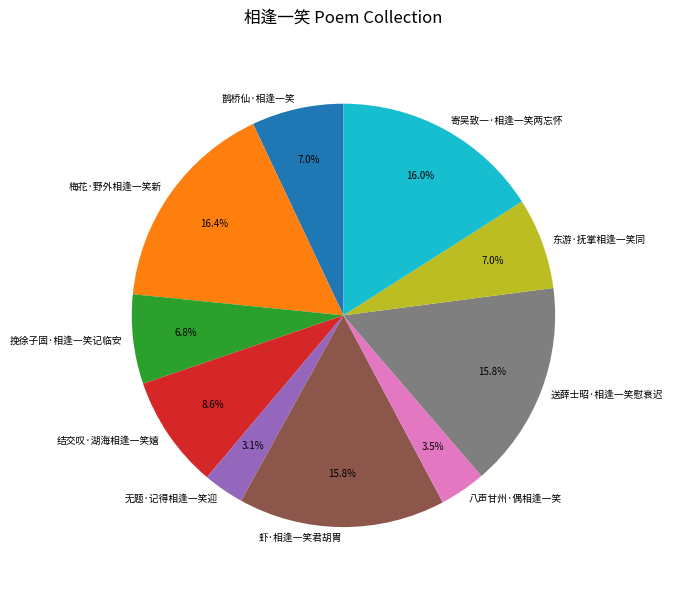

Is it true that 鹊桥仙·相逢一笑 is 7% of the pie?

True